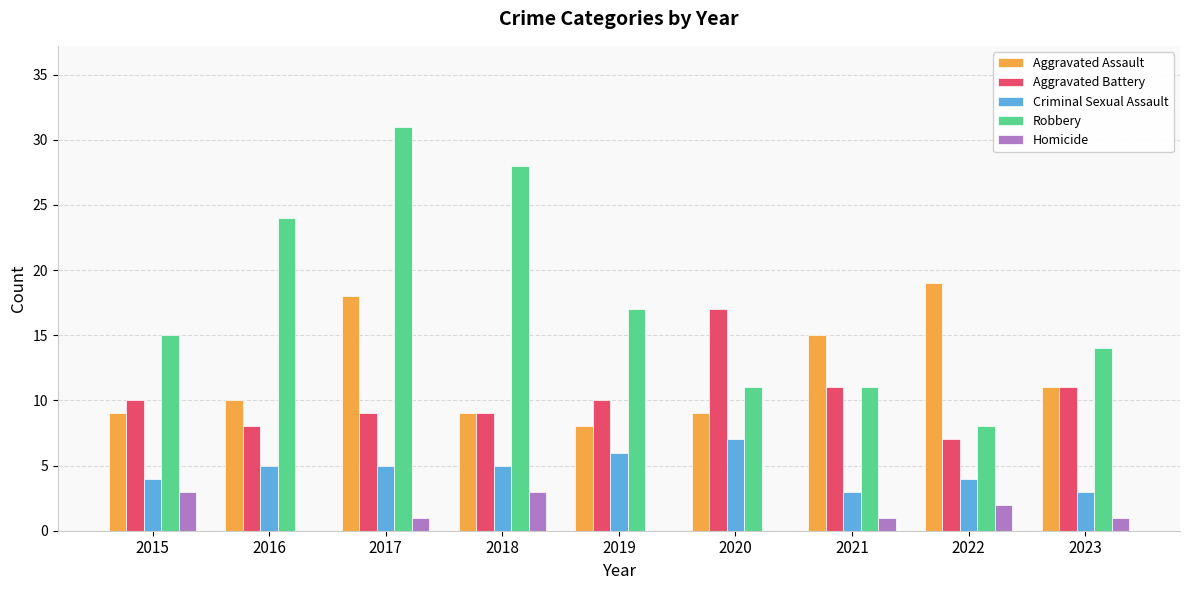

True or false: Robbery has a value of 23 at 2023.

False